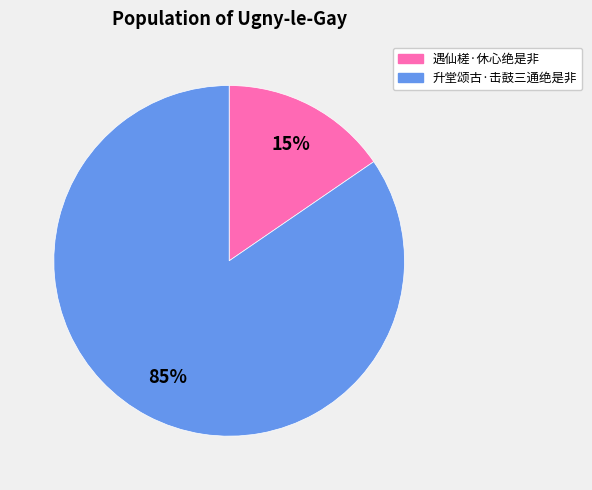

The 升堂颂古·击鼓三通绝是非 slice represents 75% of the pie. True or false?

False